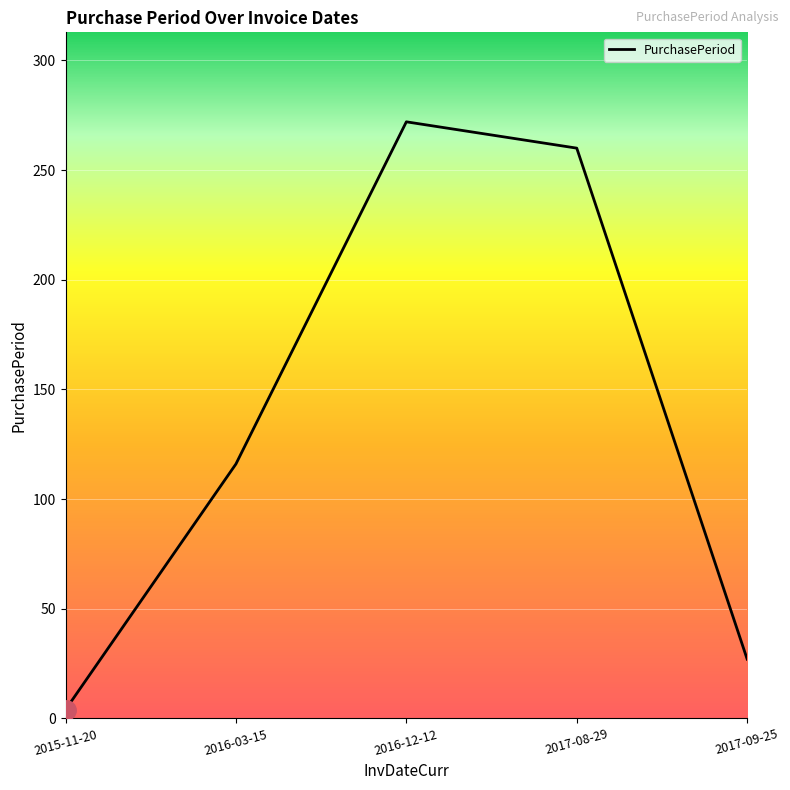

Reading left to right, transcribe all the data shown in this chart.

4	116	272	260	27